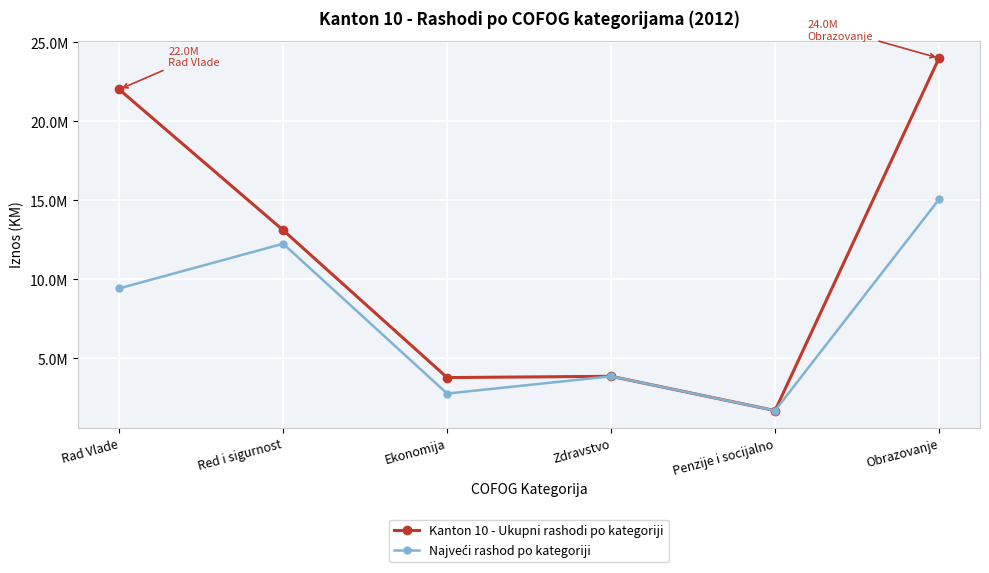

What position from the left is Ekonomija?

3